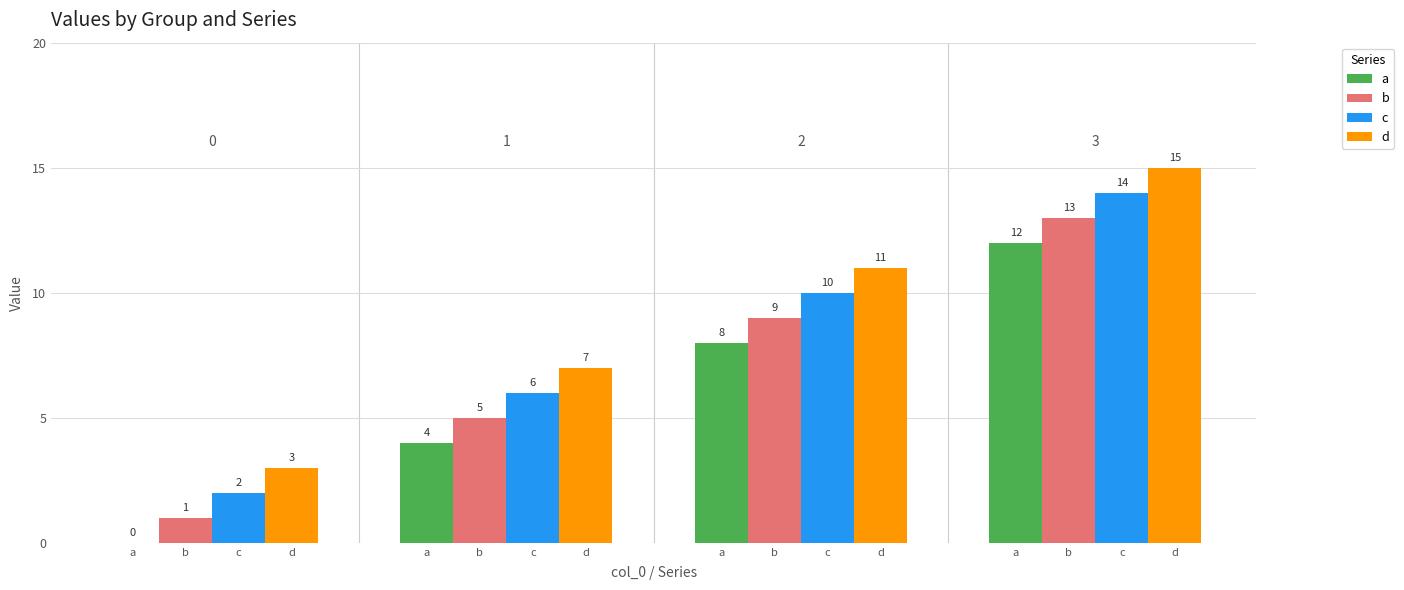

Does the chart contain stacked bars?

No